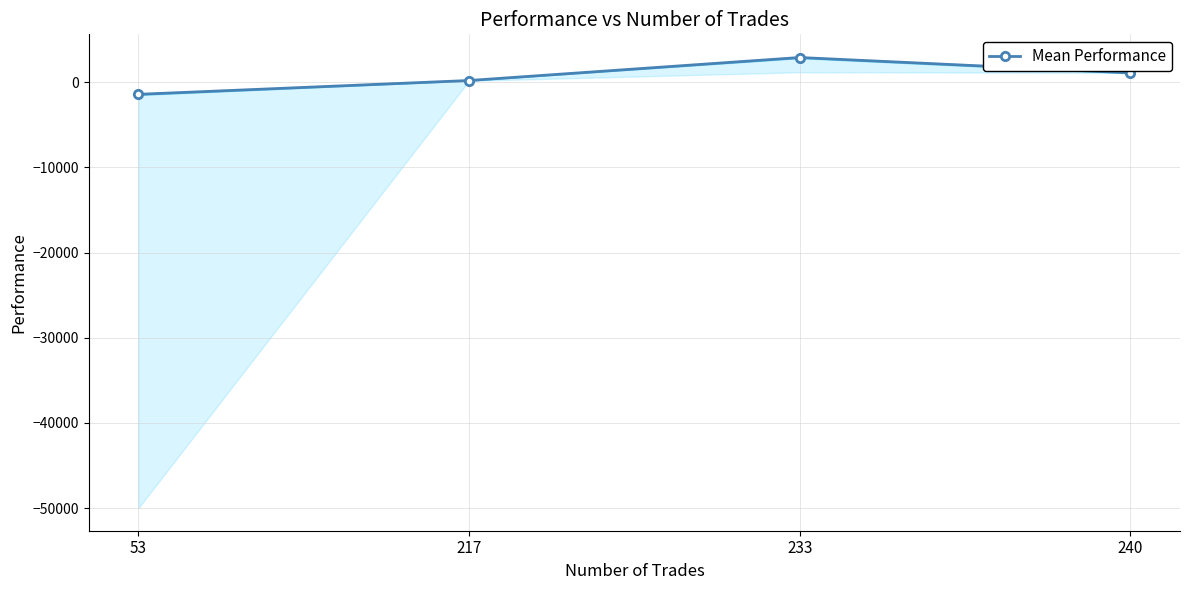

Which label corresponds to the smallest value in the chart?

53